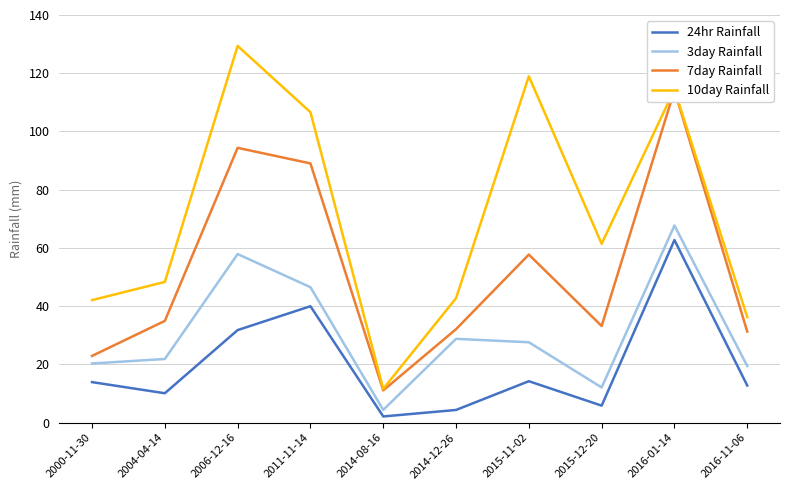

What is the highest value of the 24hr Rainfall series?

62.7